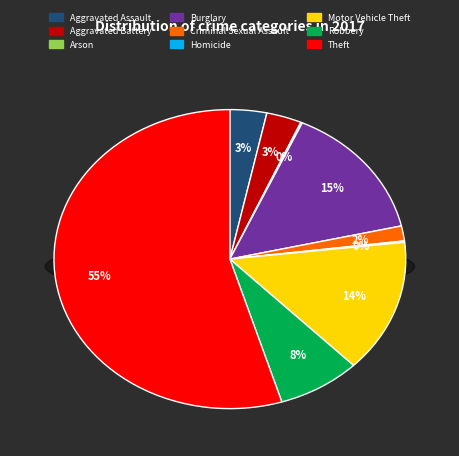

True or false: Aggravated Battery accounts for 18% of the total.

False